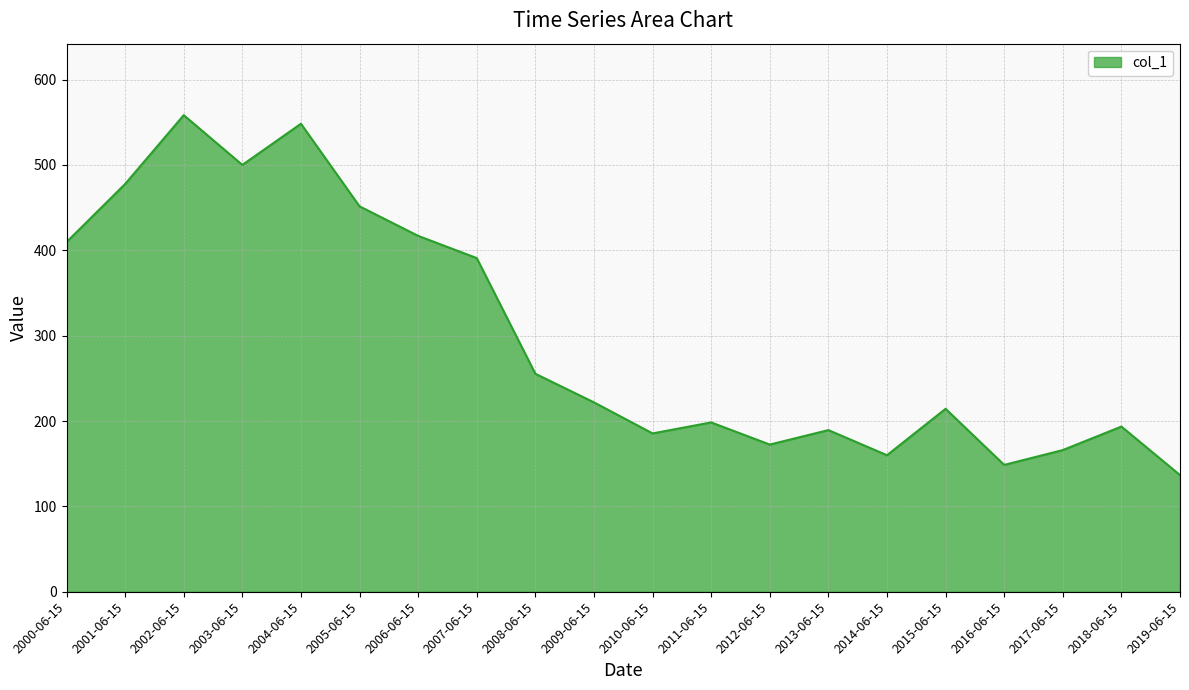

What position from the left is 2013-06-15?

14